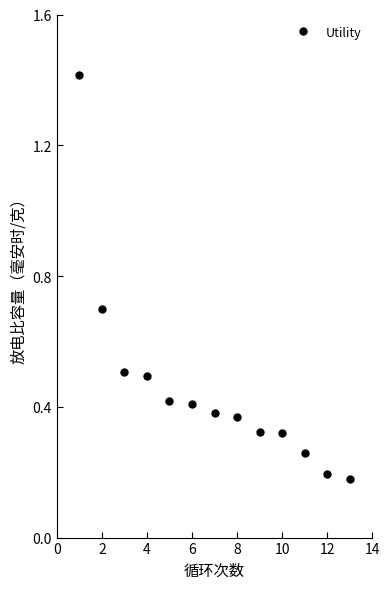

How many values are between 0 and 1?

12